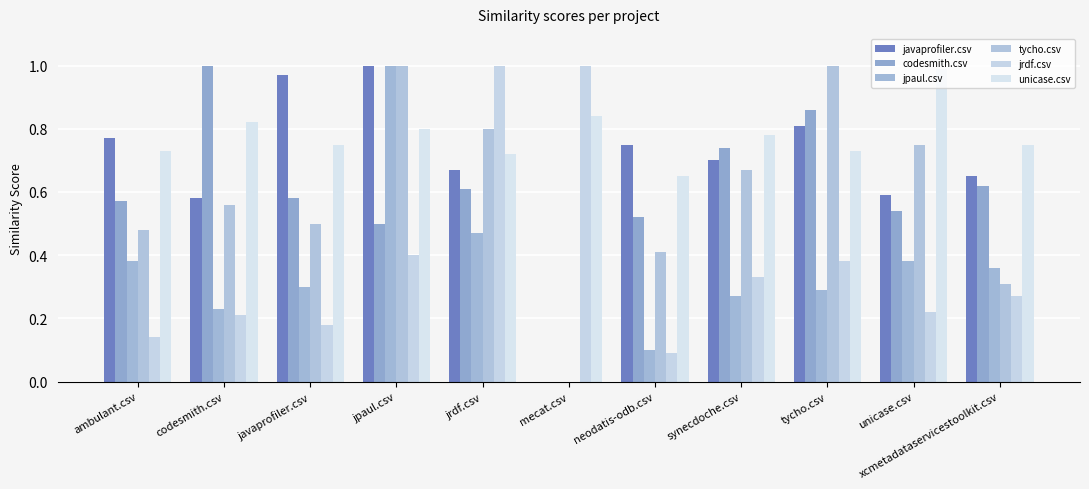

Are the bars grouped side by side (vs. stacked)?

Yes